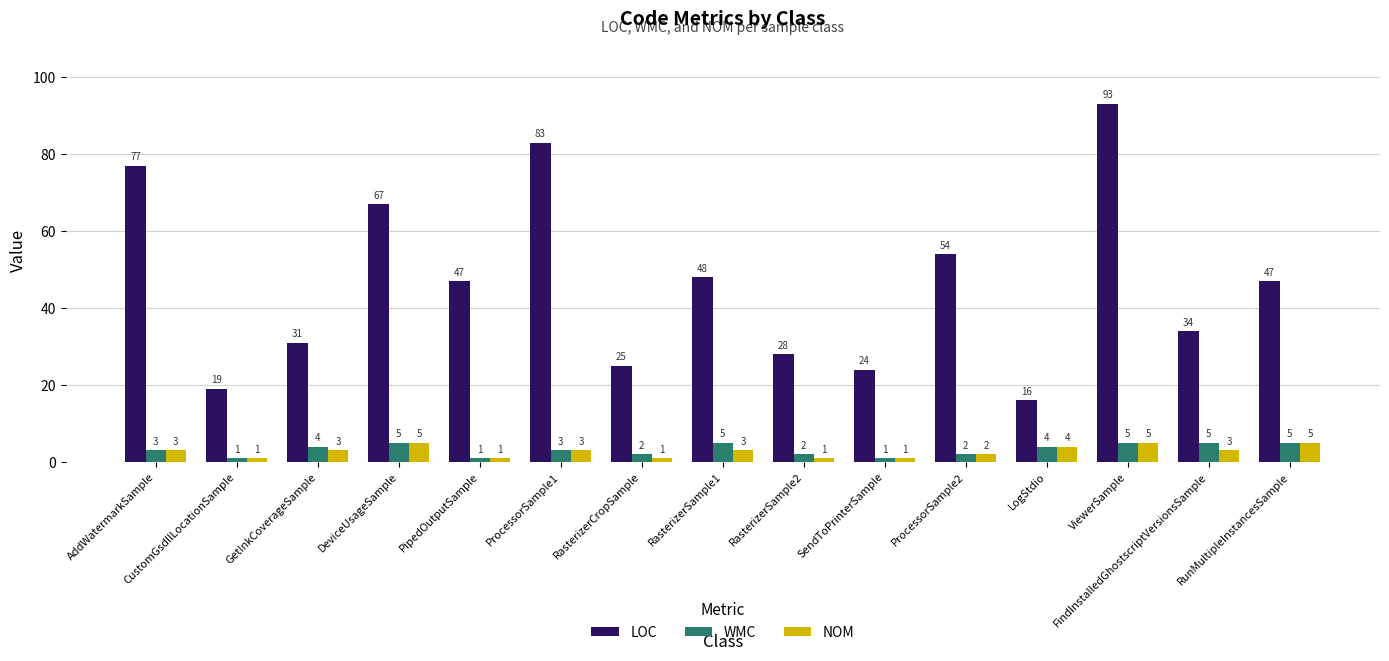

How many bars are there in each group?

3